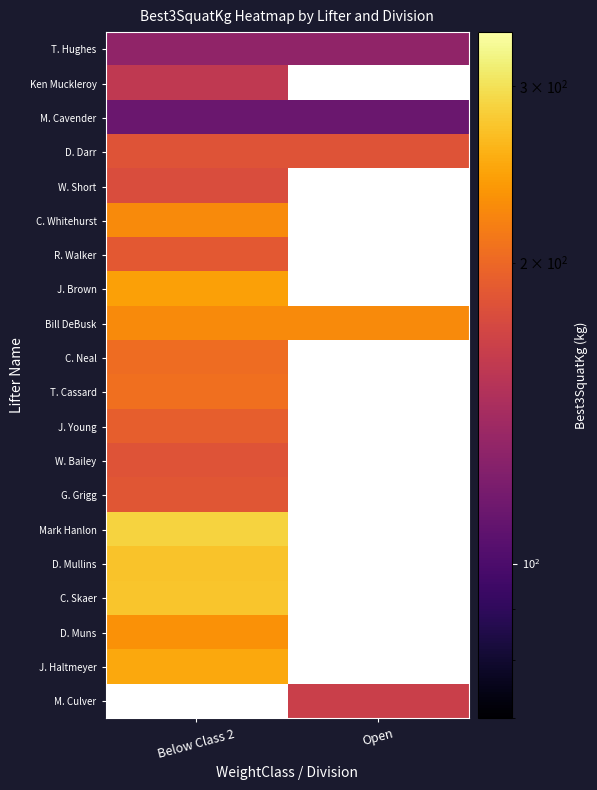

How many series are shown in this chart?

20